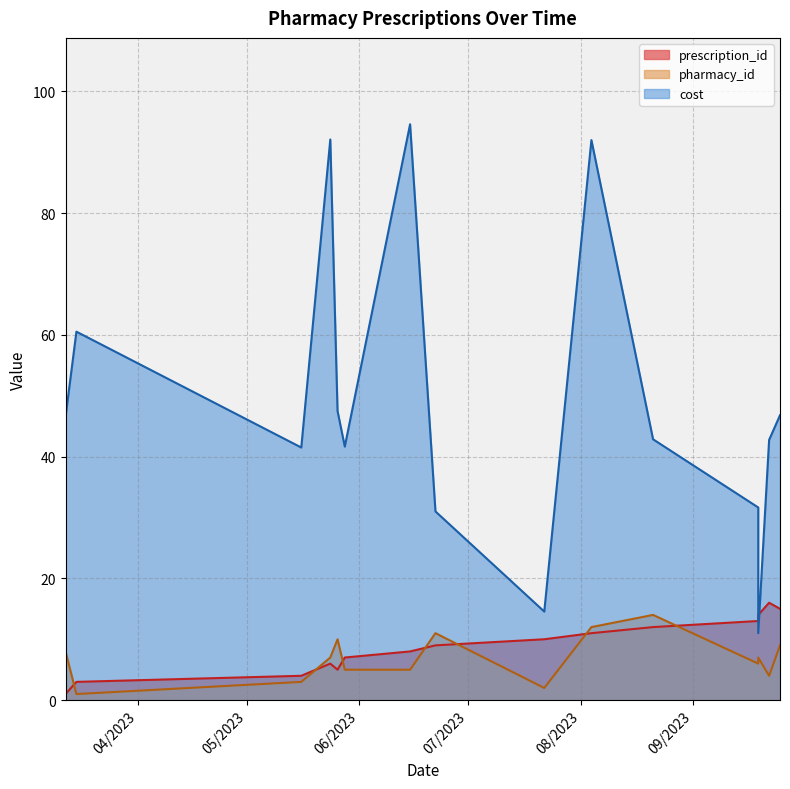

What is the greatest value displayed?

94.6